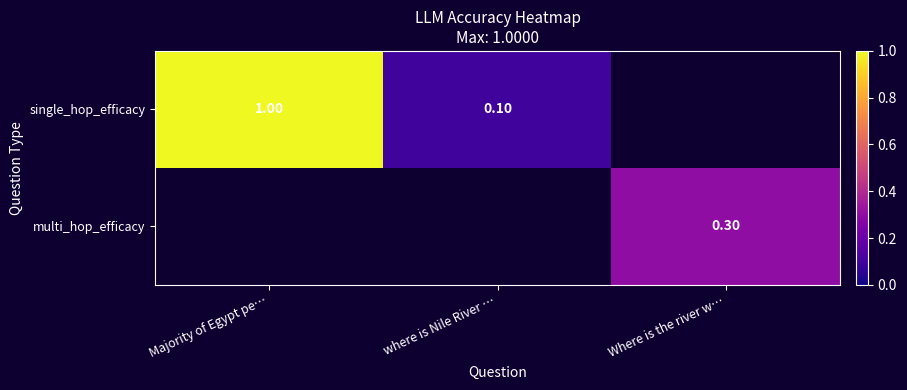

Is the value of multi_hop_efficacy at where is Nile River … greater than the value of single_hop_efficacy at Where is the river w…?

No